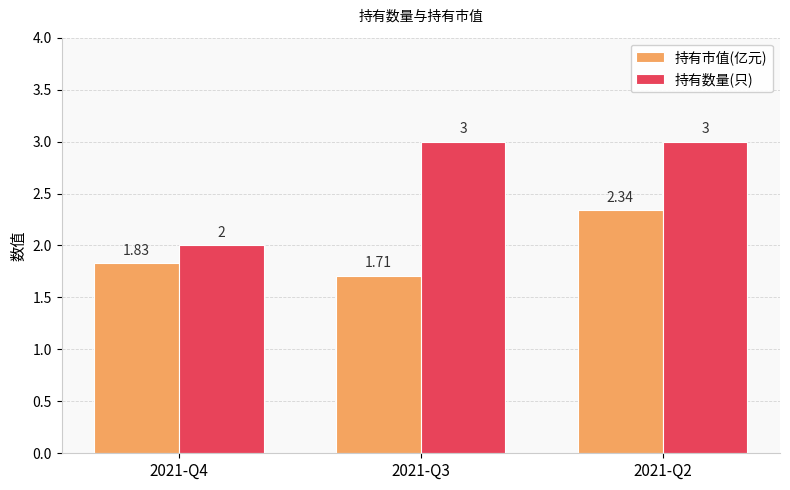

What is the average value of the 持有市值(亿元) series?

2.0